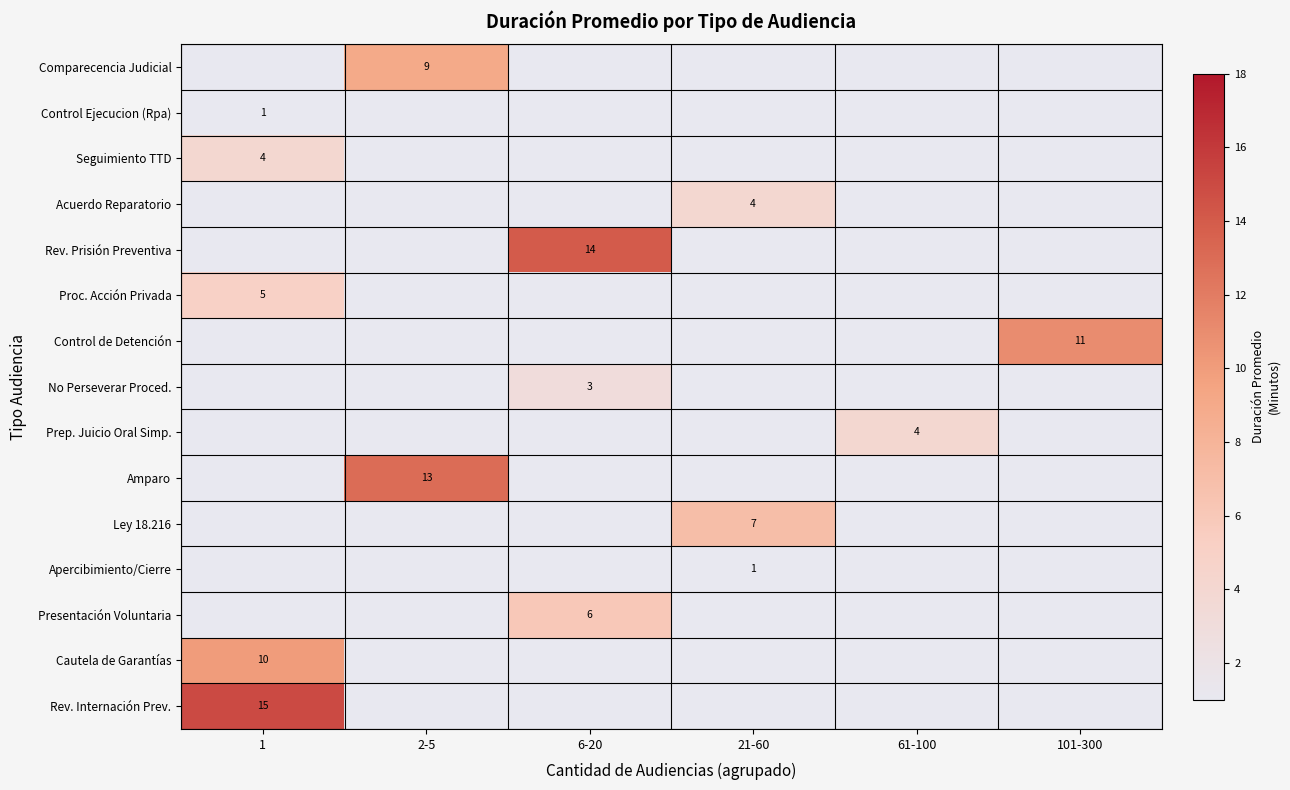

Is it true that Control Ejecucion (Rpa) equals 0 at 1?

False